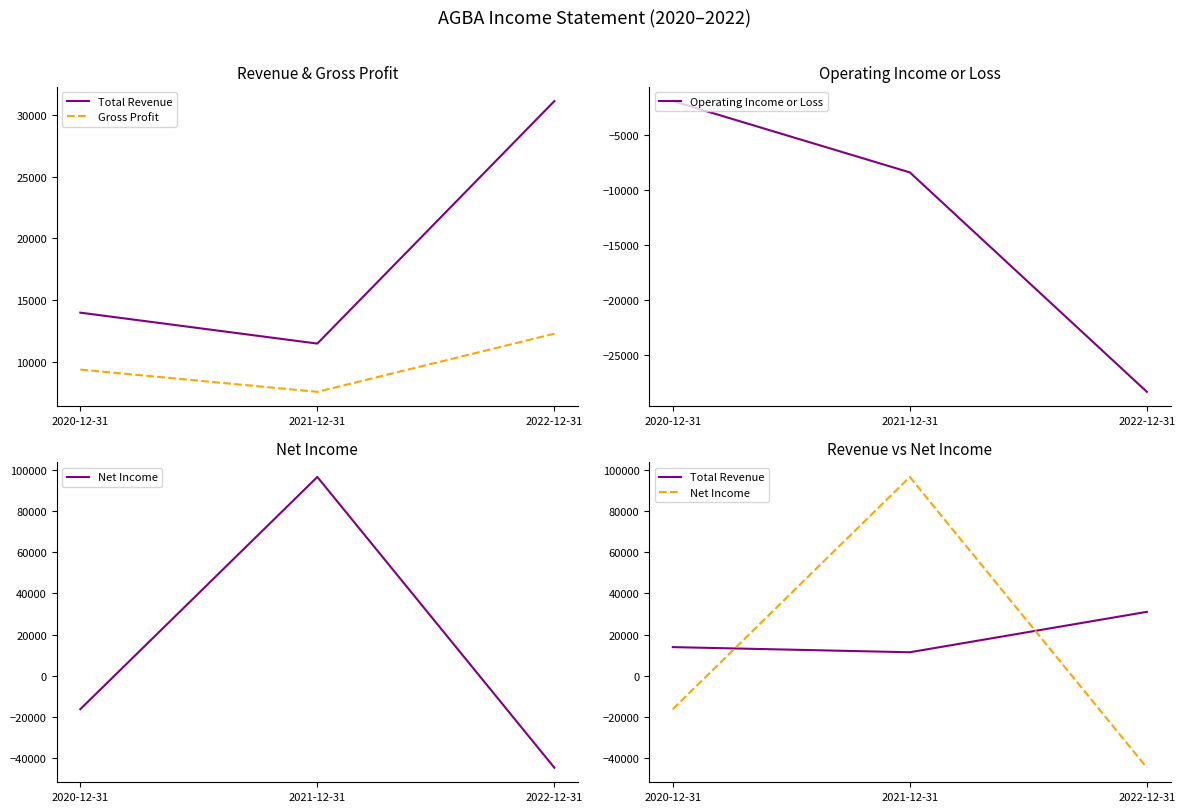

How many series are shown in this chart?

4